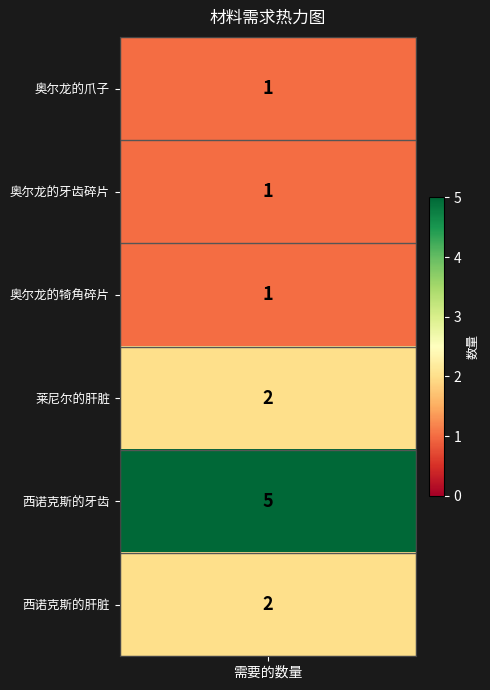

True or false: the data shows 1 at 奥尔龙的犄角碎片.

True